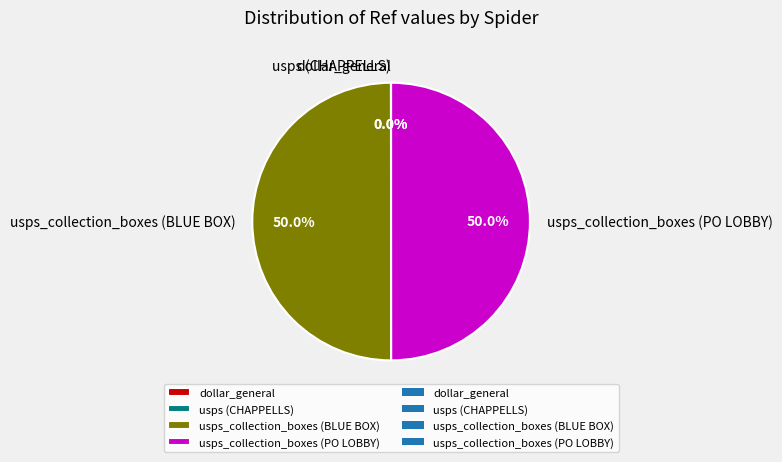

Approximately how many times larger is the value at usps_collection_boxes (PO LOBBY) compared to usps_collection_boxes (BLUE BOX)?

1.0